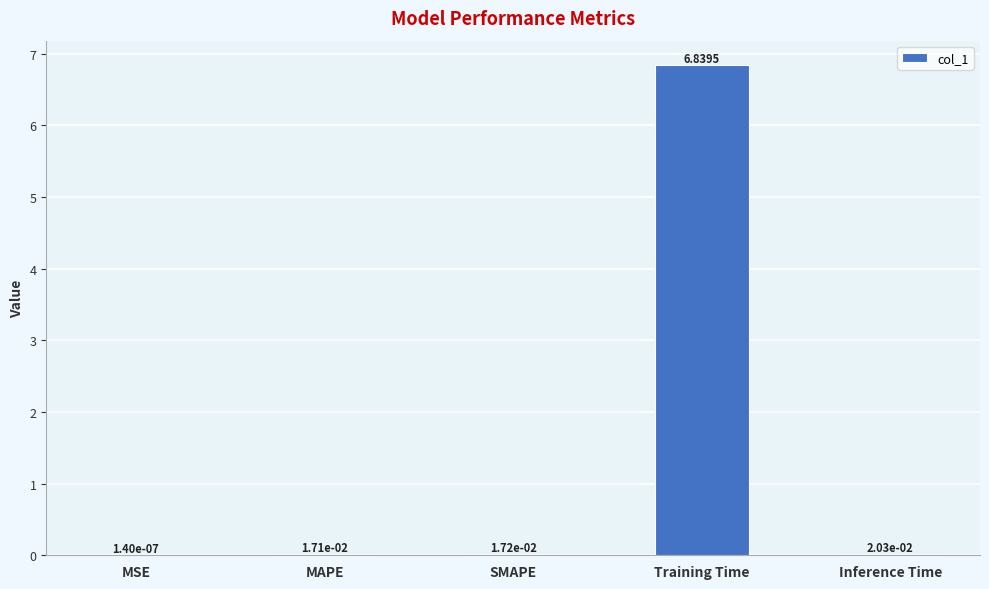

Which category has the highest value across all series?

Training Time